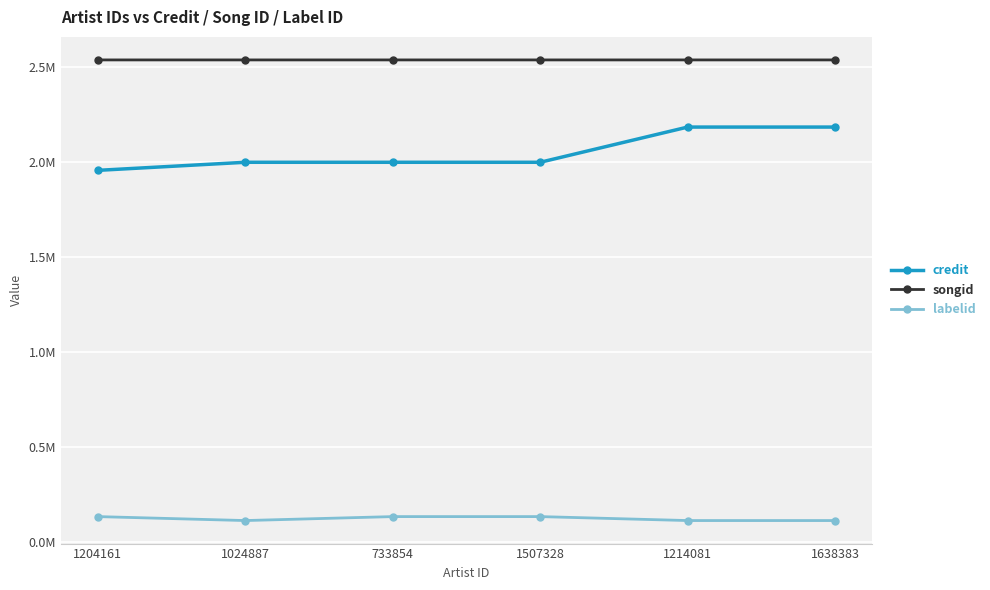

Which has a higher value, 1214081 or 1638383?

1214081